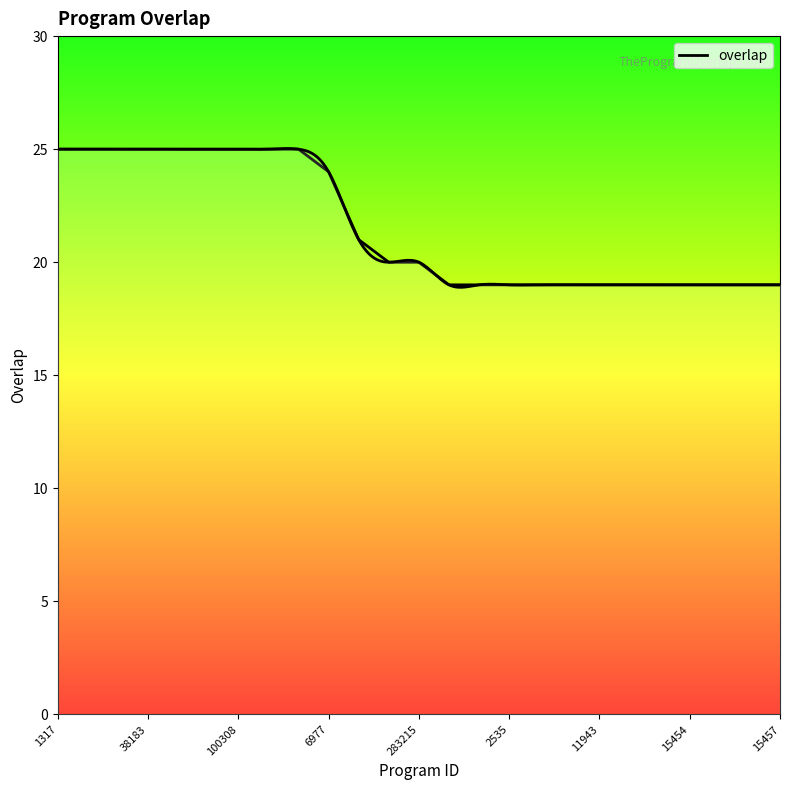

Where does the data first go above 20?

1317